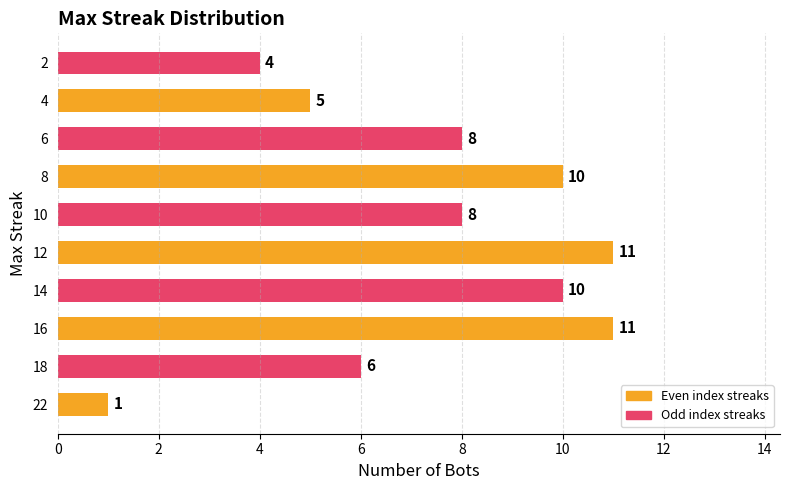

What is the sum of all values?

74